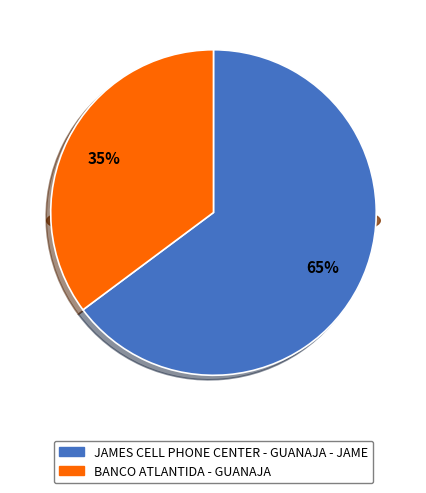

Which slice is the largest?

JAMES CELL PHONE CENTER - GUANAJA - JAME